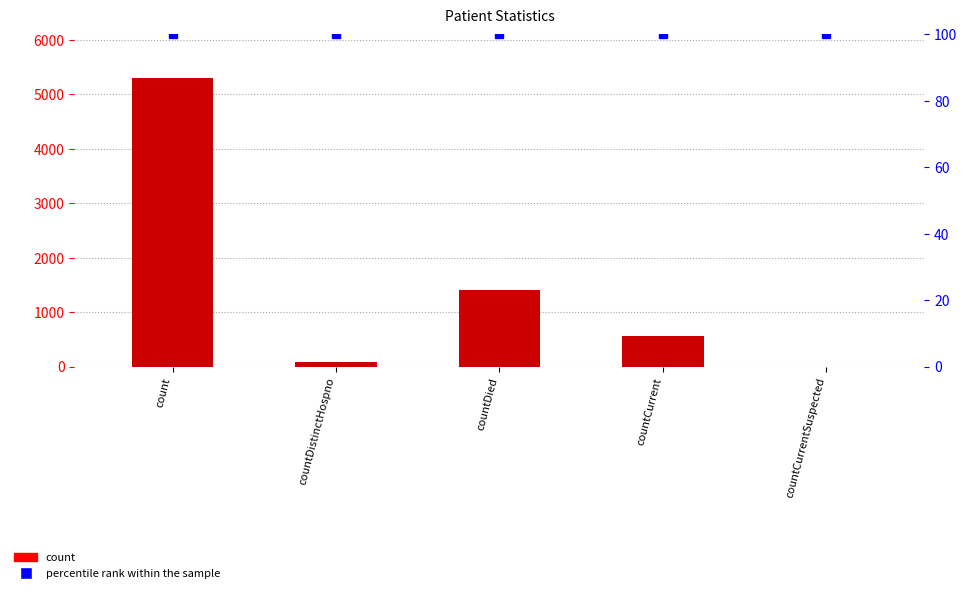

What is the value of the percentile rank within the sample bar at the 2nd from the left?

100